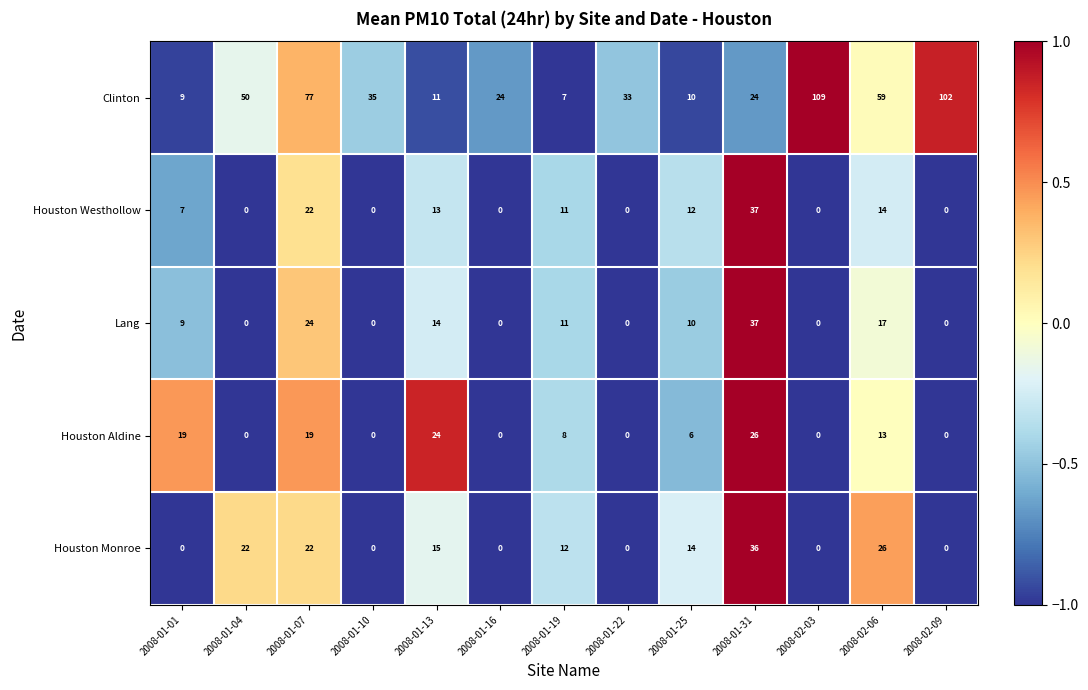

The value of Houston Aldine at 2008-01-22 is 0. True or false?

True